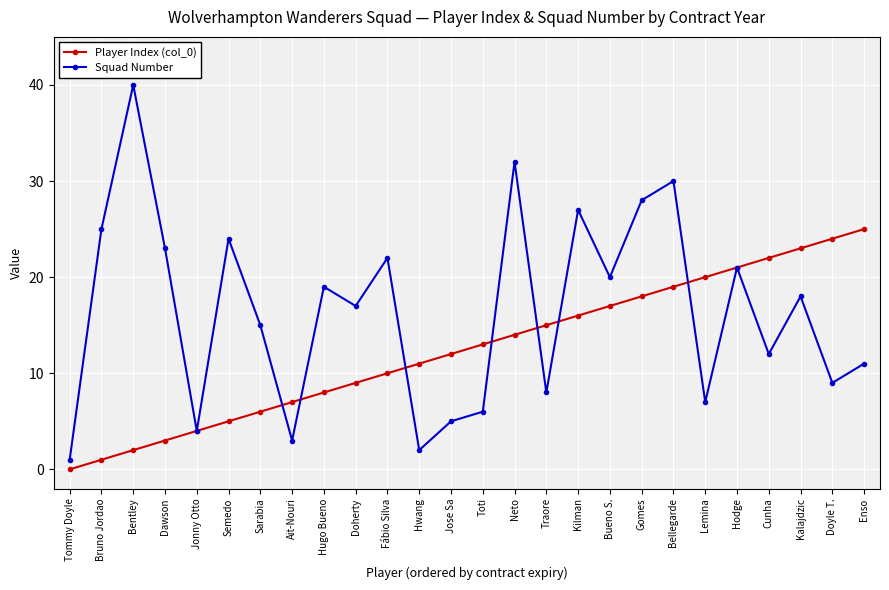

Where is the first local maximum for Squad Number?

Bentley